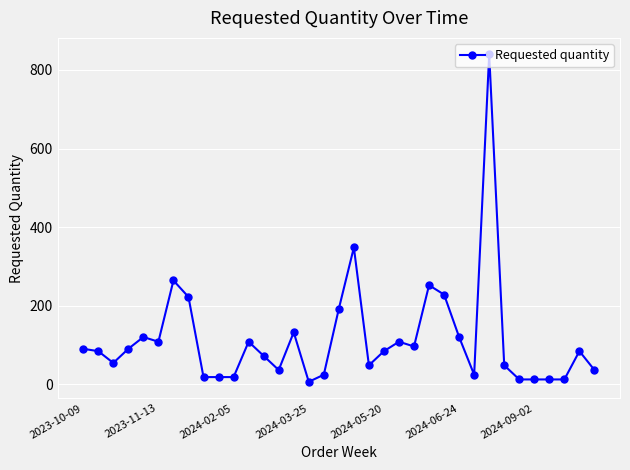

What is the greatest value displayed?

840